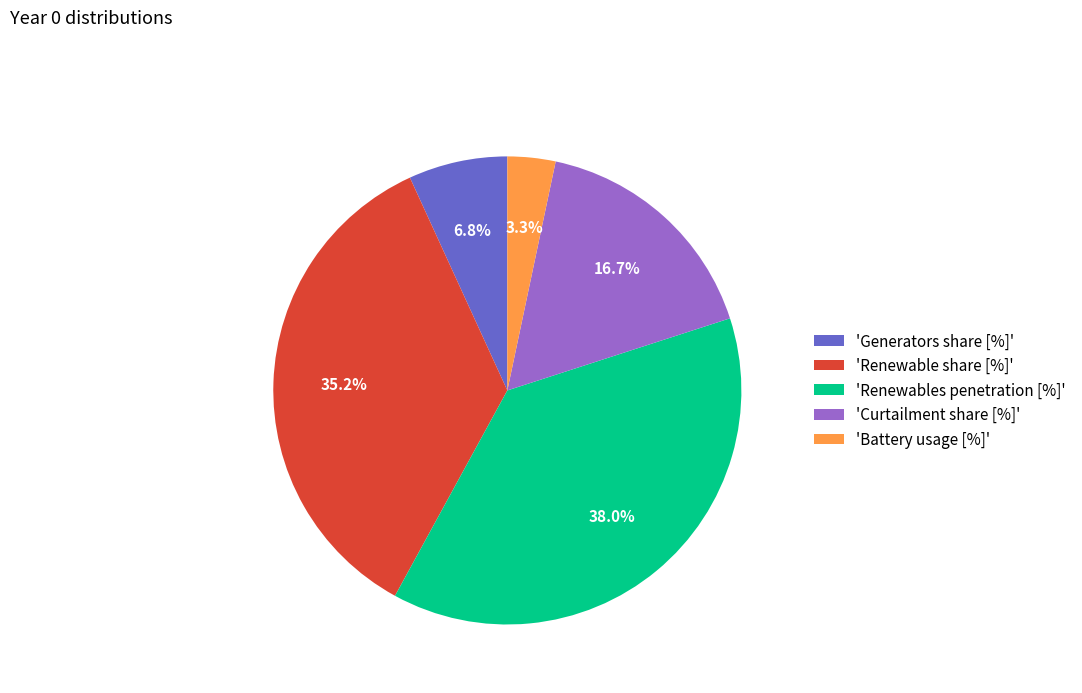

Between 'Curtailment share [%]' and 'Renewable share [%]', which is larger?

'Renewable share [%]'